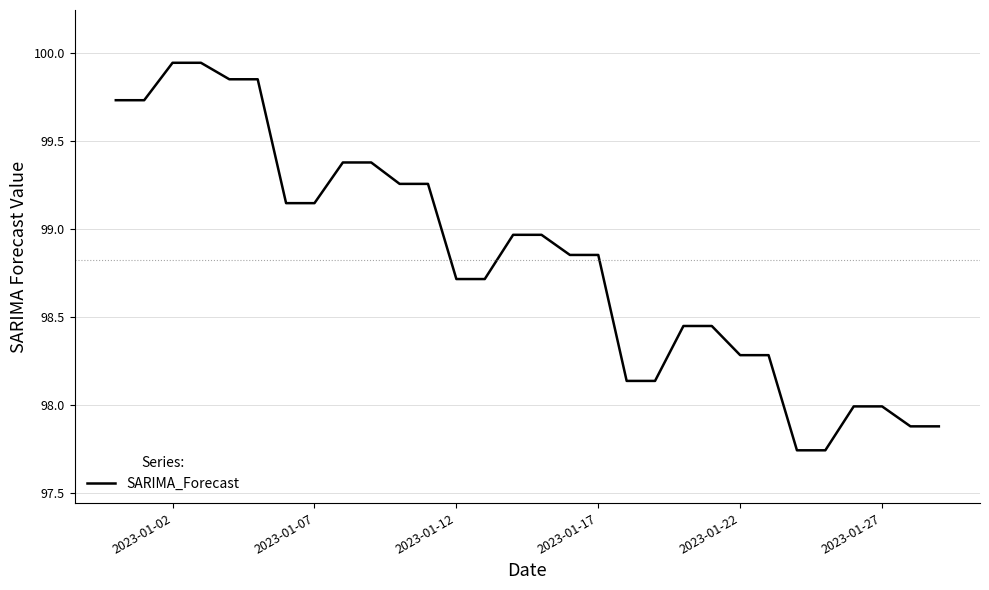

True or false: the data has more than 0 interior local peaks.

True